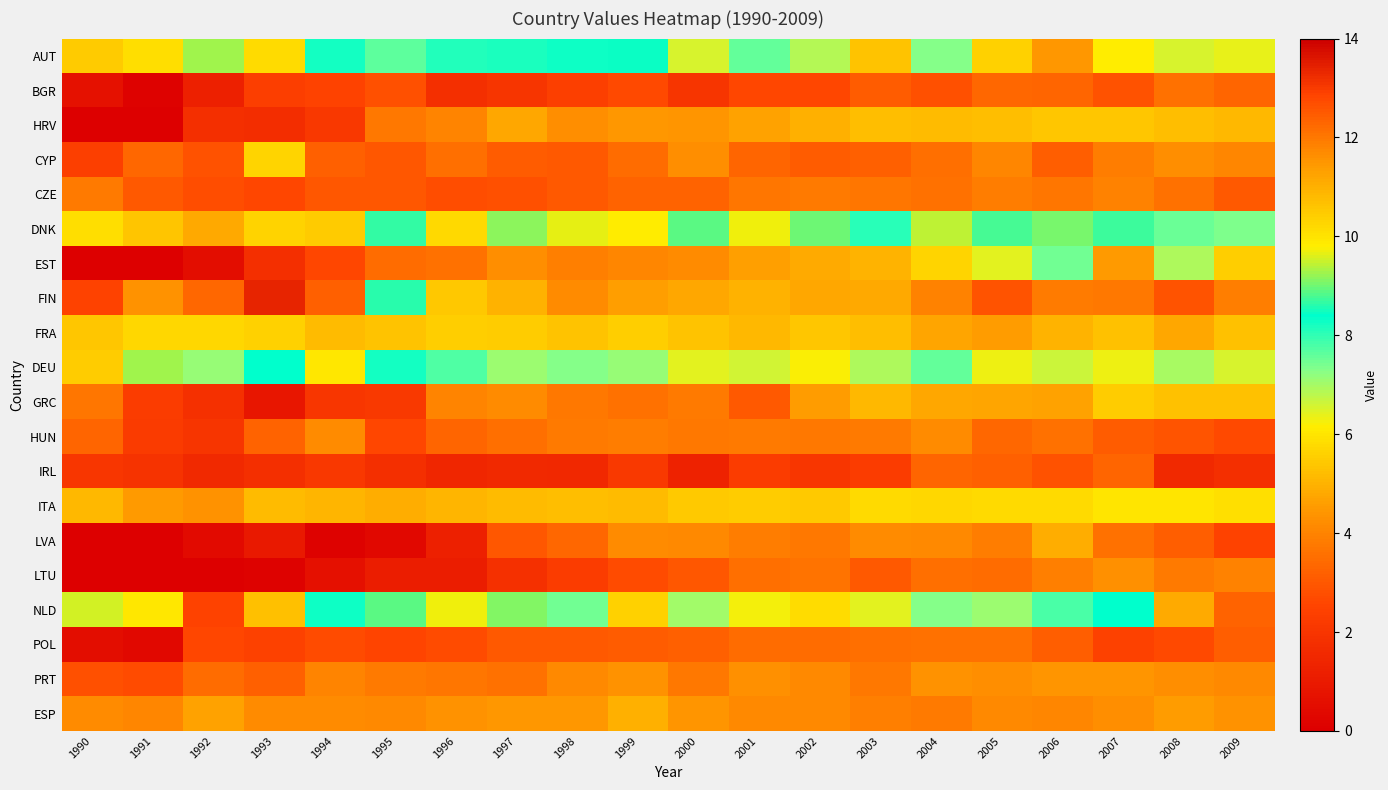

Reading right to left, list all the values displayed in this chart.

AUT: 2009=6.4	2008=6.5	2007=6.1	2006=4.4	2005=5.6	2004=7.3	2003=5.3	2002=6.9	2001=7.6	2000=6.6	1999=8.4	1998=8.3	1997=8.2	1996=8.1	1995=7.6	1994=8.2	1993=10.1	1992=9.3	1991=10.1	1990=10.5
BGR: 2009=3.3	2008=3.6	2007=2.9	2006=3.3	2005=3.4	2004=2.8	2003=3.1	2002=2.6	2001=2.6	2000=2.0	1999=2.7	1998=2.4	1997=2.0	1996=1.8	1995=2.8	1994=2.5	1993=2.3	1992=1.2	1991=0.1	1990=0.7
HRV: 2009=5.1	2008=5.2	2007=5.4	2006=5.4	2005=5.2	2004=5.2	2003=5.2	2002=5.0	2001=4.7	2000=4.4	1999=4.5	1998=4.2	1997=4.8	1996=4.0	1995=3.7	1994=2.1	1993=1.7	1992=1.8	1991=0.0	1990=0.0
CYP: 2009=4.1	2008=4.2	2007=3.9	2006=3.1	2005=4.0	2004=3.5	2003=3.2	2002=3.1	2001=3.3	2000=4.2	1999=3.5	1998=3.0	1997=3.1	1996=3.5	1995=3.0	1994=3.2	1993=5.7	1992=2.9	1991=3.4	1990=2.4
CZE: 2009=3.0	2008=3.6	2007=4.0	2006=3.7	2005=3.9	2004=3.6	2003=3.7	2002=3.8	2001=3.7	2000=3.3	1999=3.3	1998=3.0	1997=2.8	1996=2.8	1995=3.0	1994=3.0	1993=2.6	1992=2.7	1991=3.1	1990=3.8
DNK: 2009=7.3	2008=7.5	2007=8.7	2006=9.1	2005=8.8	2004=9.4	2003=8.1	2002=9.0	2001=9.7	2000=8.9	1999=9.8	1998=9.7	1997=9.2	1996=10.2	1995=8.7	1994=10.5	1993=10.3	1992=11.1	1991=10.6	1990=10.1
EST: 2009=5.5	2008=6.9	2007=4.5	2006=7.4	2005=6.4	2004=5.7	2003=5.0	2002=4.8	2001=4.6	2000=4.2	1999=4.1	1998=3.9	1997=4.2	1996=3.6	1995=3.5	1994=2.6	1993=1.8	1992=0.5	1991=0.0	1990=0.0
FIN: 2009=11.9	2008=12.6	2007=12.0	2006=11.9	2005=12.6	2004=11.9	2003=11.1	2002=11.2	2001=11.0	2000=11.2	1999=11.4	1998=11.7	1997=11.0	1996=10.5	1995=8.6	1994=12.4	1993=13.4	1992=12.3	1991=11.6	1990=12.9
FRA: 2009=5.3	2008=4.8	2007=5.3	2006=5.0	2005=4.5	2004=4.7	2003=5.2	2002=5.4	2001=5.1	2000=5.3	1999=5.5	1998=5.3	1997=5.5	1996=5.5	1995=5.4	1994=5.2	1993=5.6	1992=5.7	1991=5.7	1990=5.4
DEU: 2009=6.5	2008=7.0	2007=6.3	2006=6.7	2005=6.3	2004=7.6	2003=6.9	2002=6.2	2001=6.6	2000=6.4	1999=7.1	1998=7.3	1997=7.1	1996=7.8	1995=8.3	1994=6.1	1993=8.4	1992=7.1	1991=9.3	1990=5.5
GRC: 2009=5.3	2008=5.3	2007=5.5	2006=4.7	2005=4.8	2004=4.8	2003=5.1	2002=4.6	2001=3.0	2000=3.8	1999=3.6	1998=3.7	1997=4.2	1996=4.0	1995=2.2	1994=2.0	1993=0.8	1992=1.8	1991=2.3	1990=3.7
HUN: 2009=2.7	2008=3.0	2007=3.1	2006=3.6	2005=3.4	2004=4.2	2003=3.8	2002=3.8	2001=3.8	2000=3.7	1999=3.9	1998=3.8	1997=3.5	1996=3.3	1995=2.6	1994=4.2	1993=3.2	1992=2.0	1991=2.2	1990=3.3
IRL: 2009=1.8	2008=1.5	2007=3.3	2006=2.9	2005=3.2	2004=3.3	2003=2.3	2002=2.1	2001=2.3	2000=1.3	1999=2.2	1998=1.5	1997=1.6	1996=1.4	1995=1.8	1994=2.1	1993=1.8	1992=1.5	1991=1.9	1990=2.0
ITA: 2009=5.9	2008=6.0	2007=6.0	2006=5.8	2005=5.7	2004=5.7	2003=5.8	2002=5.4	2001=5.5	2000=5.4	1999=5.2	1998=5.2	1997=5.2	1996=5.0	1995=4.9	1994=5.0	1993=5.2	1992=4.4	1991=4.5	1990=5.1
LVA: 2009=2.5	2008=3.2	2007=3.6	2006=4.9	2005=3.9	2004=4.1	2003=4.2	2002=3.8	2001=3.9	2000=4.1	1999=4.2	1998=3.3	1997=3.0	1996=1.2	1995=0.3	1994=0.1	1993=1.0	1992=0.4	1991=0.0	1990=0.0
LTU: 2009=4.0	2008=3.8	2007=4.3	2006=3.9	2005=3.5	2004=3.5	2003=3.0	2002=3.6	2001=3.5	2000=3.0	1999=2.7	1998=2.3	1997=1.8	1996=1.1	1995=1.1	1994=0.6	1993=0.1	1992=0.0	1991=0.0	1990=0.0
NLD: 2009=3.3	2008=4.8	2007=8.4	2006=7.8	2005=7.1	2004=7.3	2003=6.4	2002=5.8	2001=6.3	2000=7.0	1999=5.6	1998=7.5	1997=9.1	1996=9.7	1995=8.9	1994=8.3	1993=10.7	1992=12.9	1991=9.9	1990=9.6
POL: 2009=3.1	2008=2.6	2007=2.4	2006=3.1	2005=3.6	2004=3.6	2003=3.5	2002=3.5	2001=3.5	2000=3.2	1999=3.1	1998=3.0	1997=3.1	1996=2.7	1995=2.5	1994=2.7	1993=2.4	1992=2.6	1991=0.4	1990=0.5
PRT: 2009=4.2	2008=4.2	2007=4.4	2006=4.4	2005=4.3	2004=4.4	2003=3.8	2002=4.1	2001=4.3	2000=3.8	1999=4.3	1998=4.1	1997=3.6	1996=3.7	1995=3.8	1994=4.0	1993=3.2	1992=3.5	1991=2.7	1990=2.8
ESP: 2009=4.3	2008=4.6	2007=4.2	2006=4.1	2005=4.1	2004=3.8	2003=3.9	2002=4.1	2001=4.1	2000=4.4	1999=4.9	1998=4.5	1997=4.5	1996=4.4	1995=4.1	1994=4.2	1993=4.2	1992=4.7	1991=4.1	1990=4.2